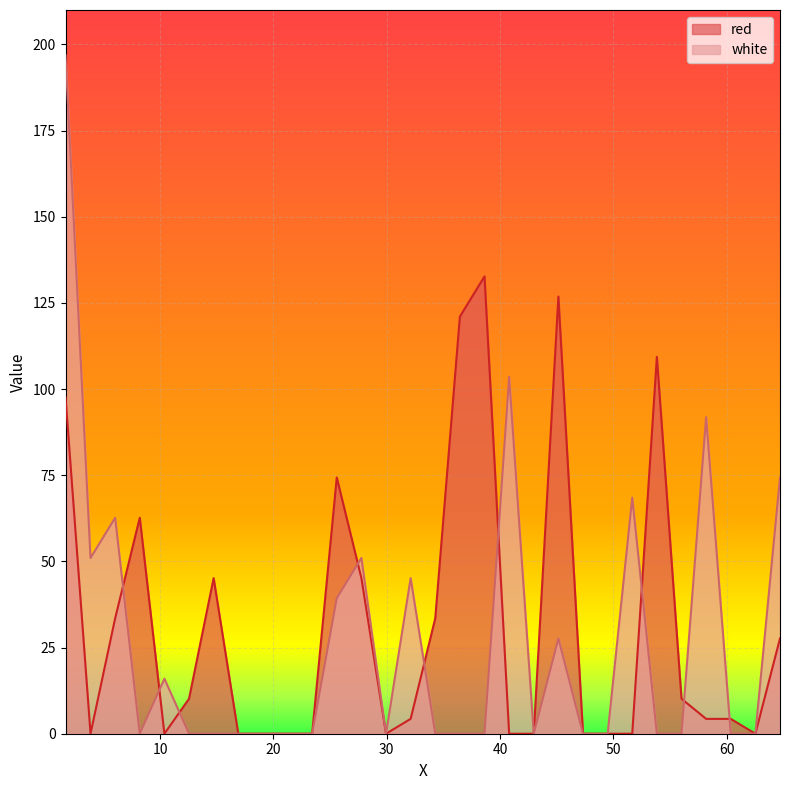

Which label corresponds to the largest value in the chart?

1.654